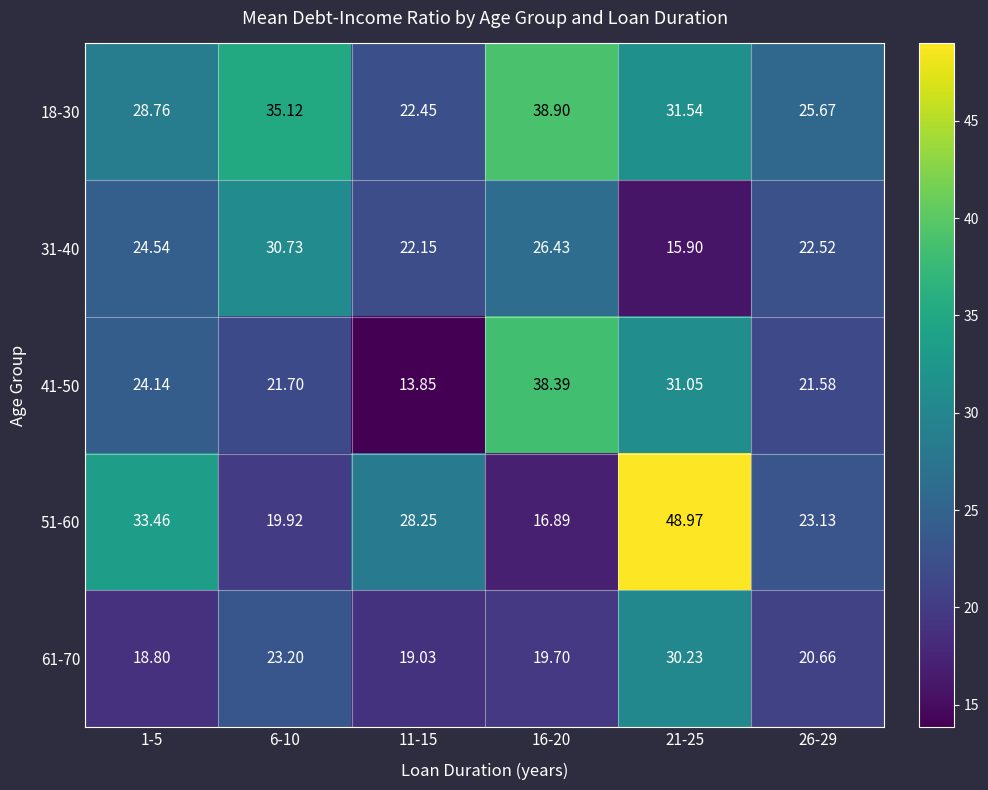

Rank the series at 16-20 from highest to lowest value.

18-30, 41-50, 31-40, 61-70, 51-60